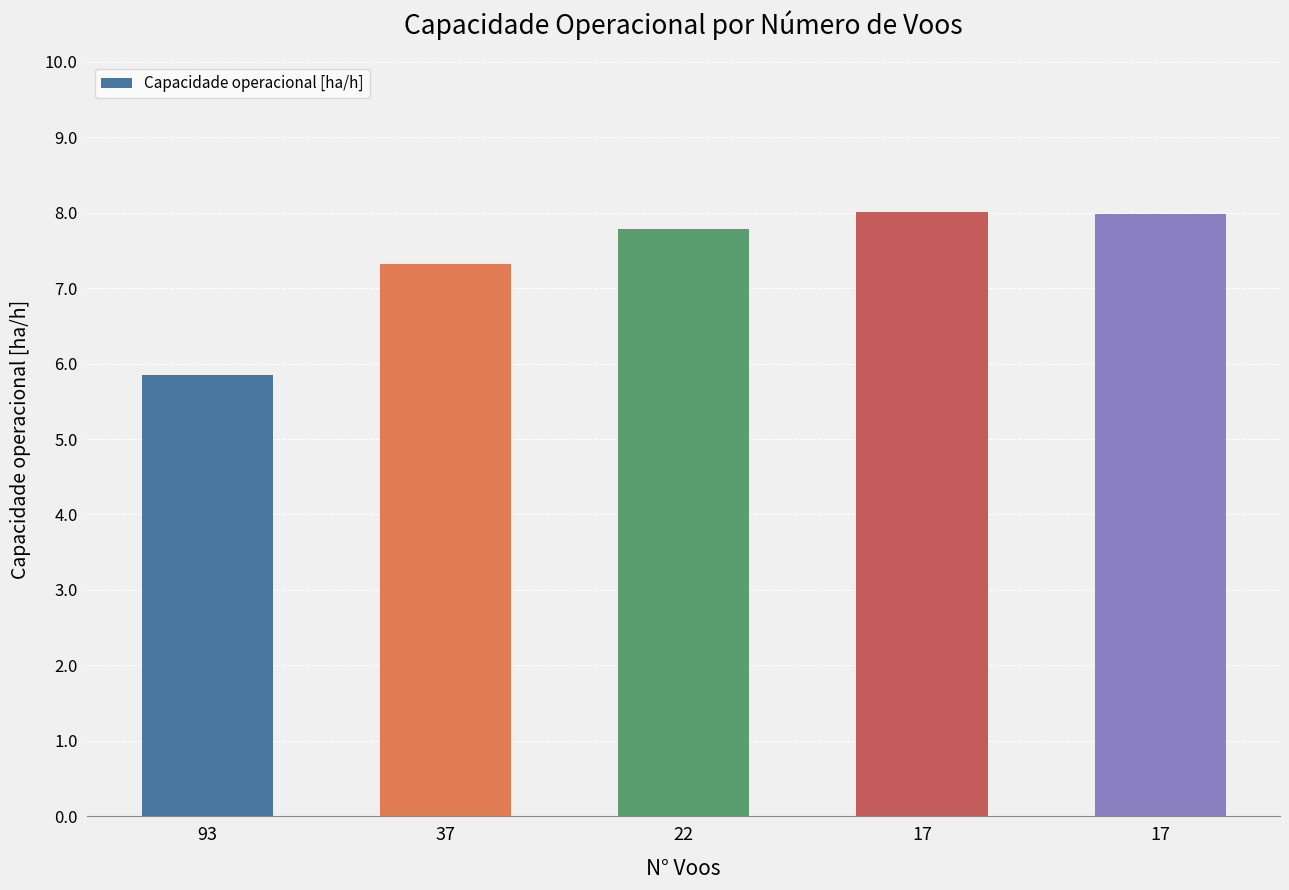

What is the smallest value displayed?

5.8